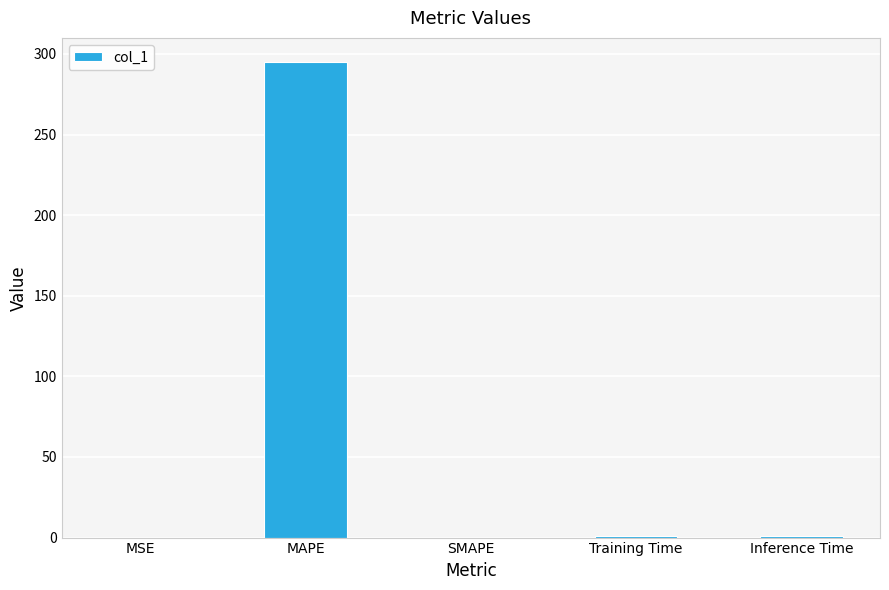

What is the change in value from MAPE to SMAPE?

-295.2